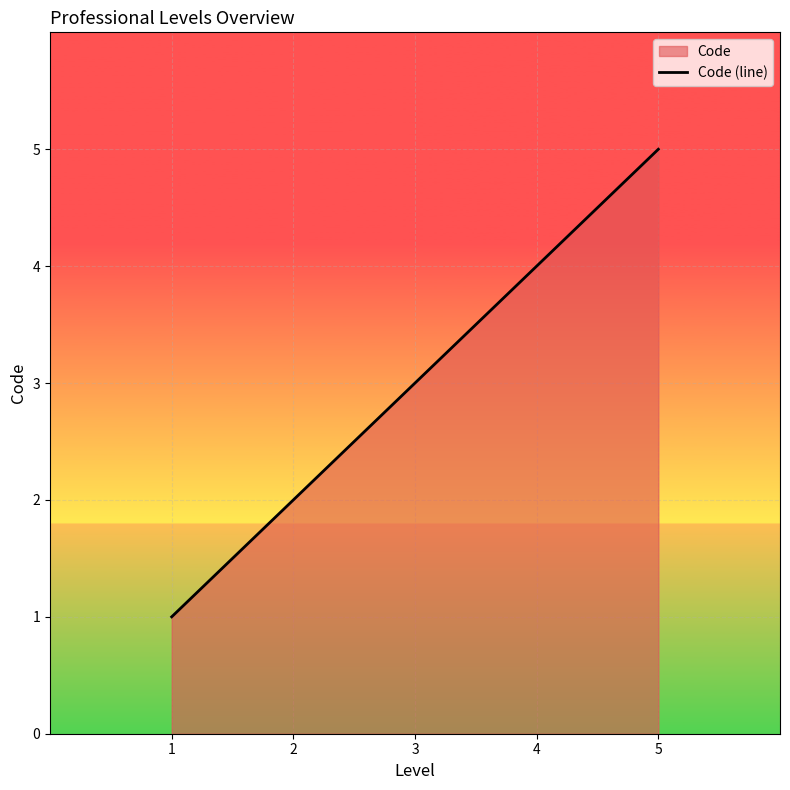

Reading right to left, list all the values displayed in this chart.

5	4	3	2	1